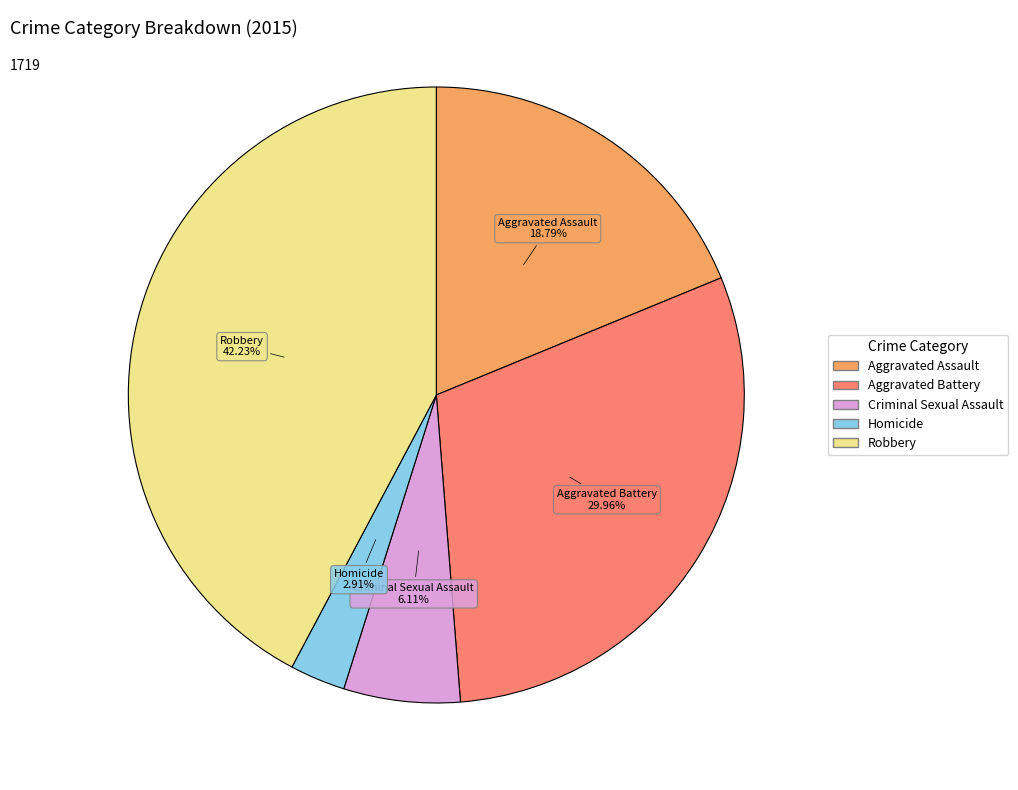

Which slice is the largest?

Robbery